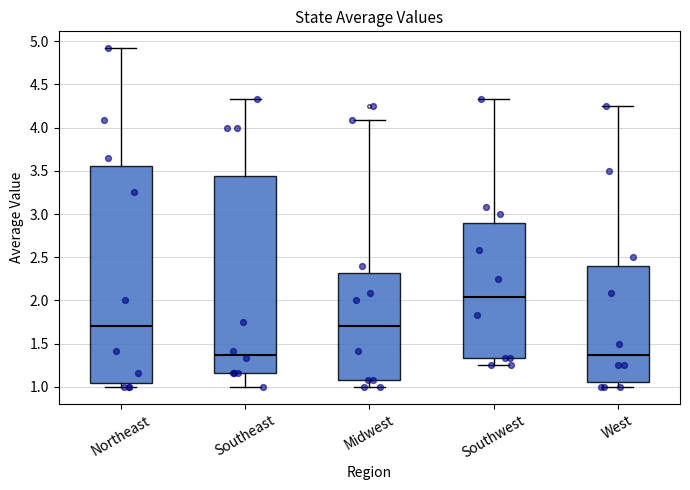

Reading left to right, read every box against the y-axis: the position of its median line, the range the box covers, and the ends of its whiskers. The values are not printed on the chart, so give them approximately, as read against the axis.

Northeast: median 1.70, box 1.05 to 3.55, whiskers 1.00 to 4.90
Southeast: median 1.40, box 1.15 to 3.45, whiskers 1.00 to 4.35
Midwest: median 1.70, box 1.10 to 2.30, whiskers 1.00 to 4.10
Southwest: median 2.05, box 1.35 to 2.90, whiskers 1.25 to 4.35
West: median 1.40, box 1.05 to 2.40, whiskers 1.00 to 4.25